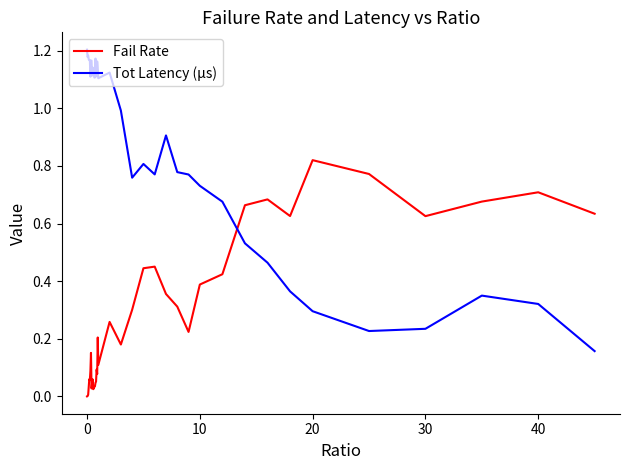

Rank the series by their average value, from lowest to highest.

Fail Rate, Tot Latency (µs)